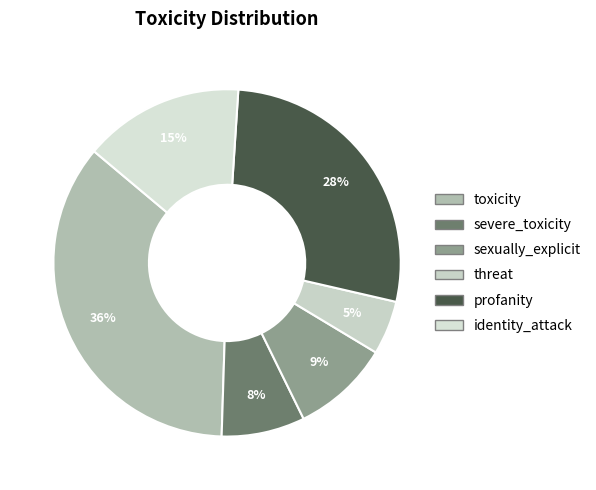

Rank the categories by value from lowest to highest.

threat, severe_toxicity, sexually_explicit, identity_attack, profanity, toxicity